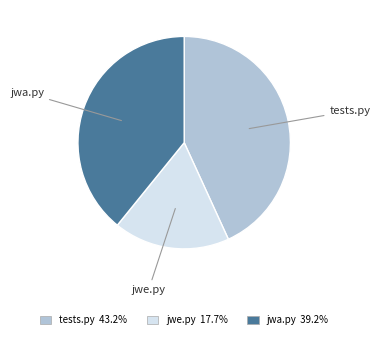

Is there a majority slice in this chart?

No